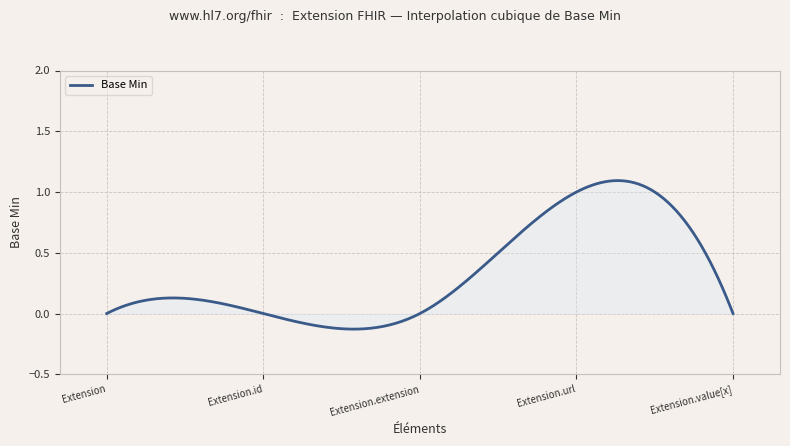

What is the sum of all values?

99.7